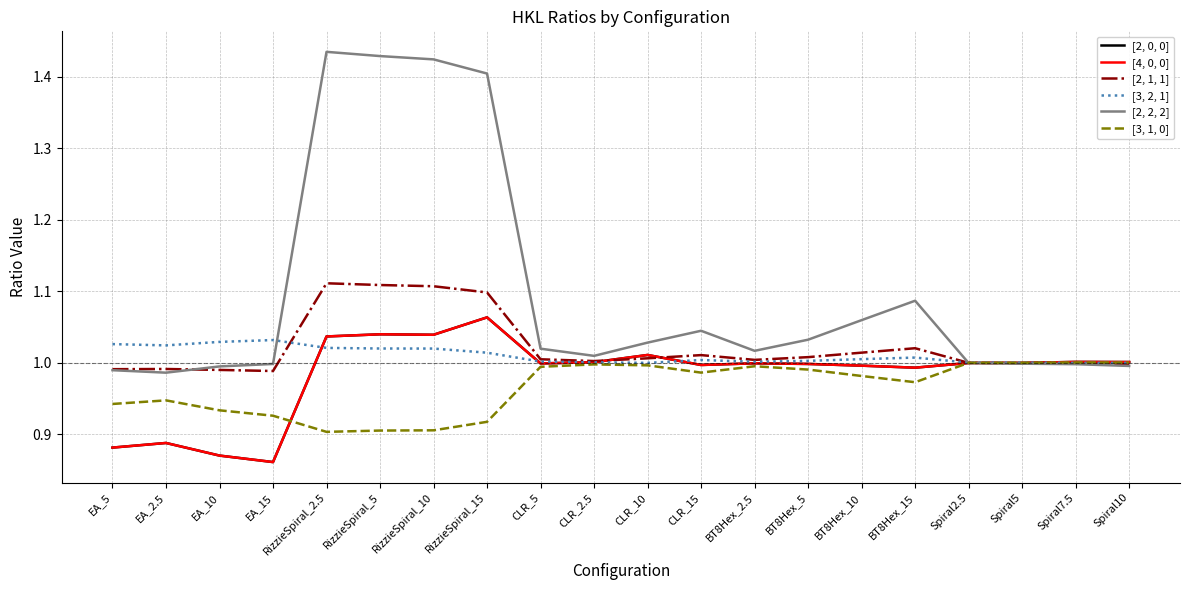

True or false: [2, 1, 1] has more than 0 interior local peaks.

True